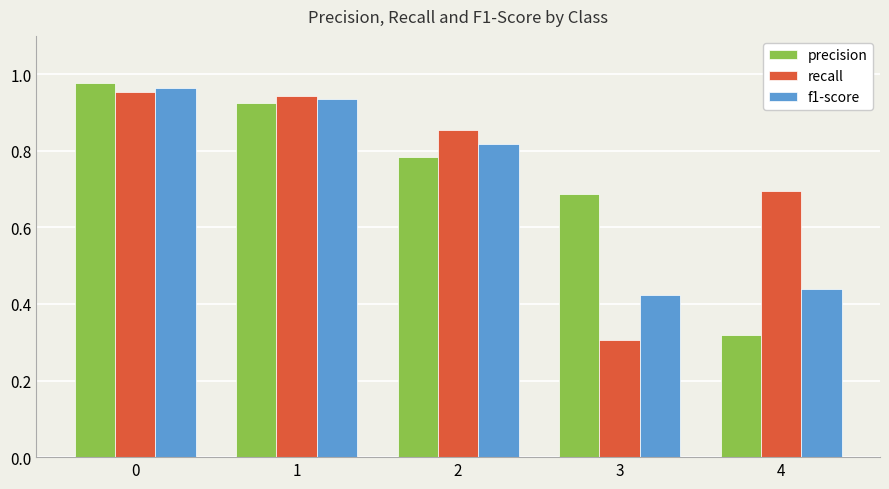

What is the total value across all series at 0?

2.9